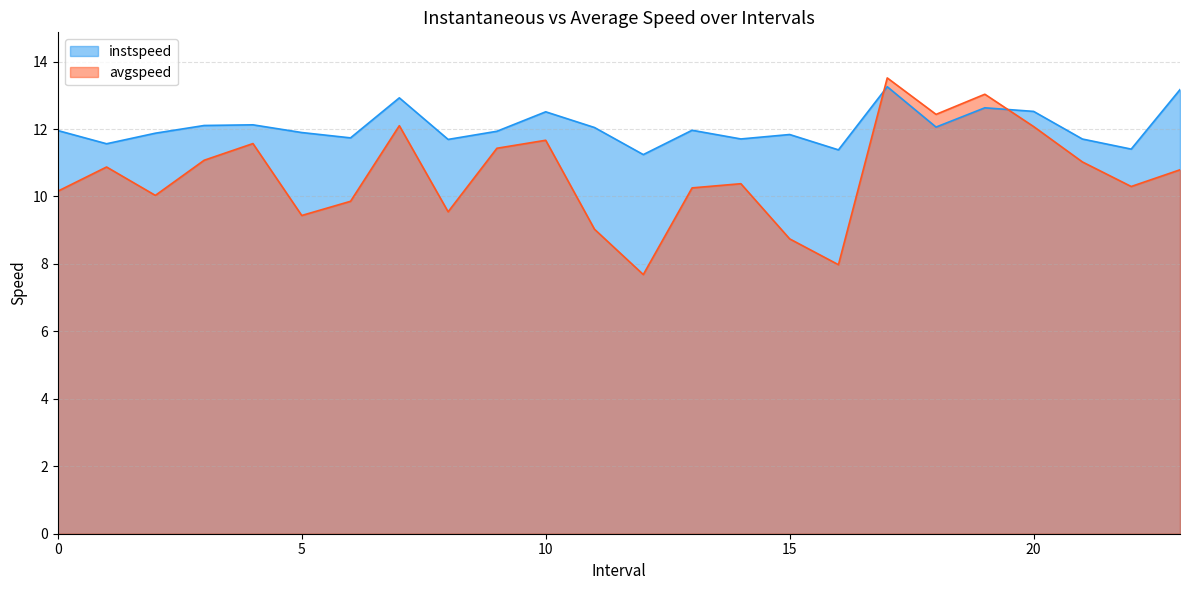

The value of instspeed at 14.0 is 11.7. True or false?

True